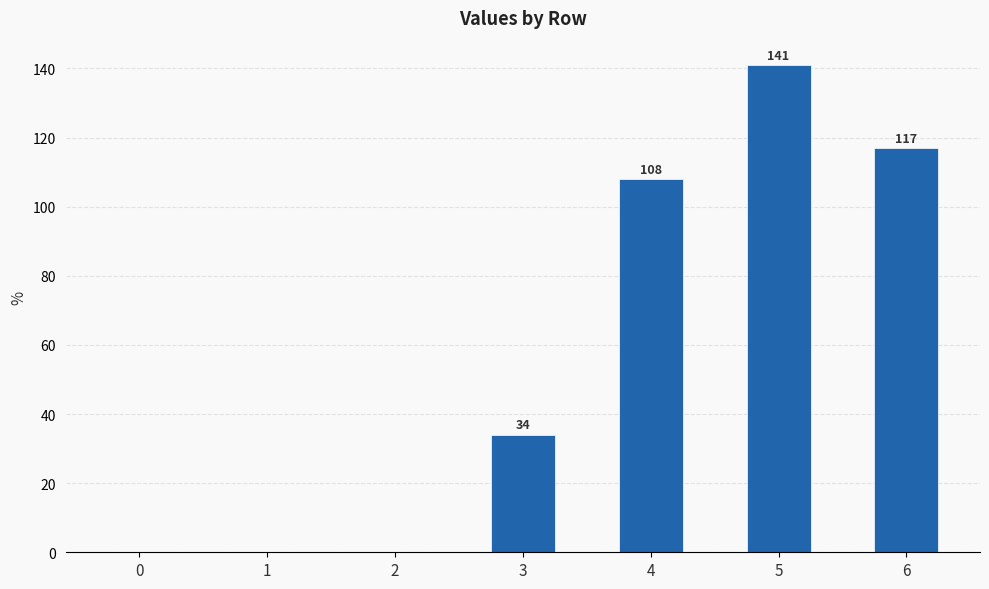

Are the bars horizontal?

No